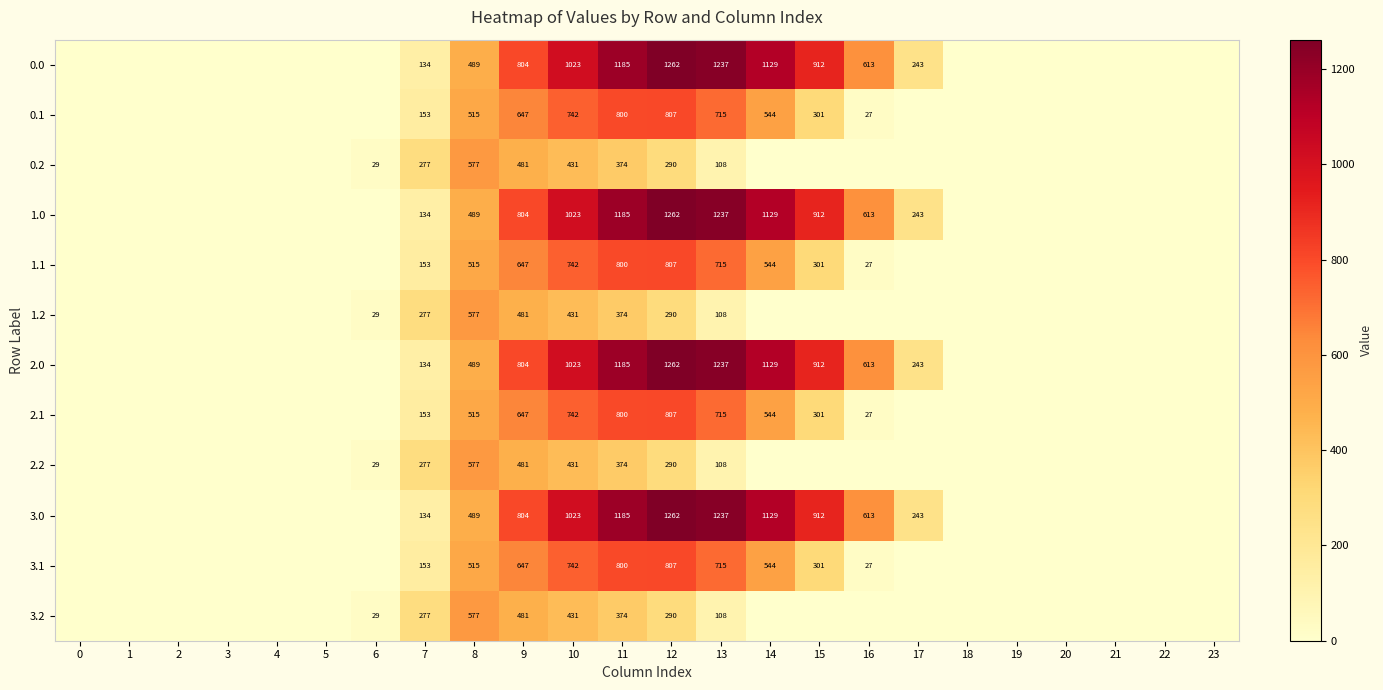

The value of 0.2 at 12 is 472. True or false?

False